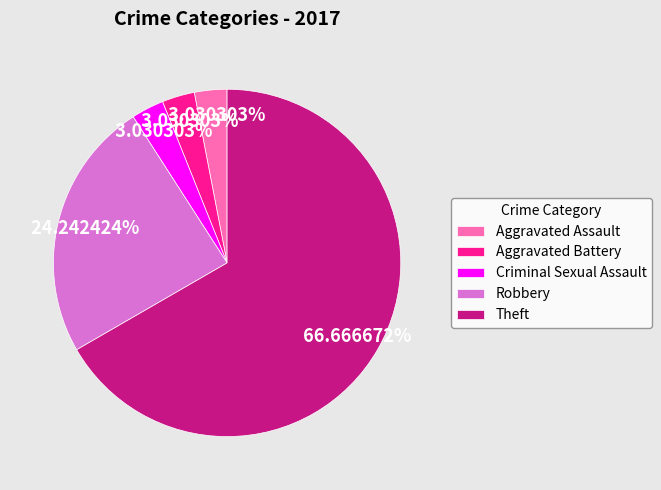

Is Aggravated Assault the majority of the pie?

No